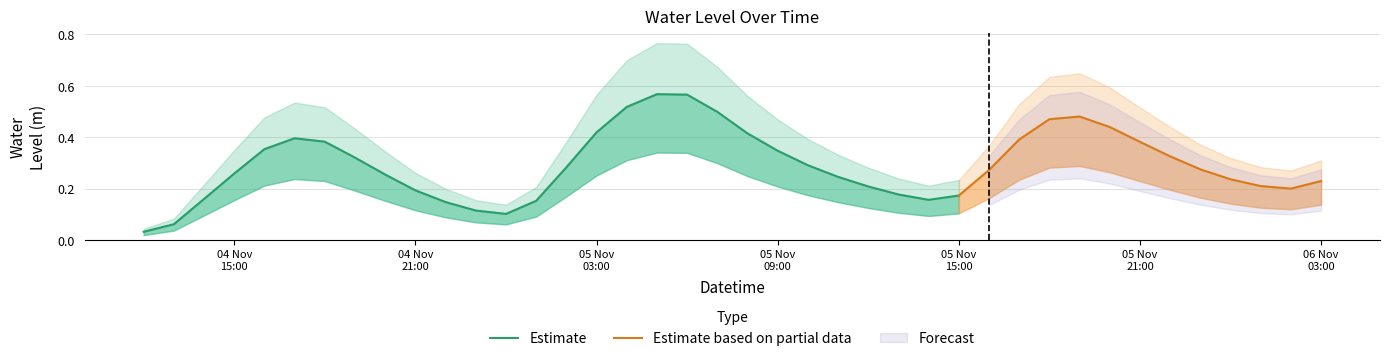

How many points are lower than both their immediate neighbors (excluding endpoints)?

3